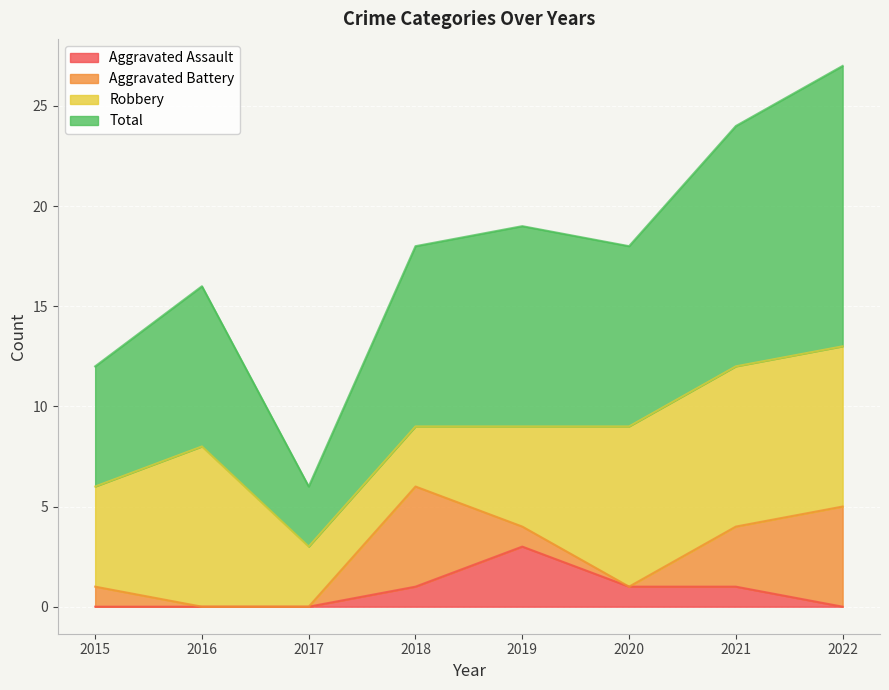

How many values in the Total series exceed 18?

3